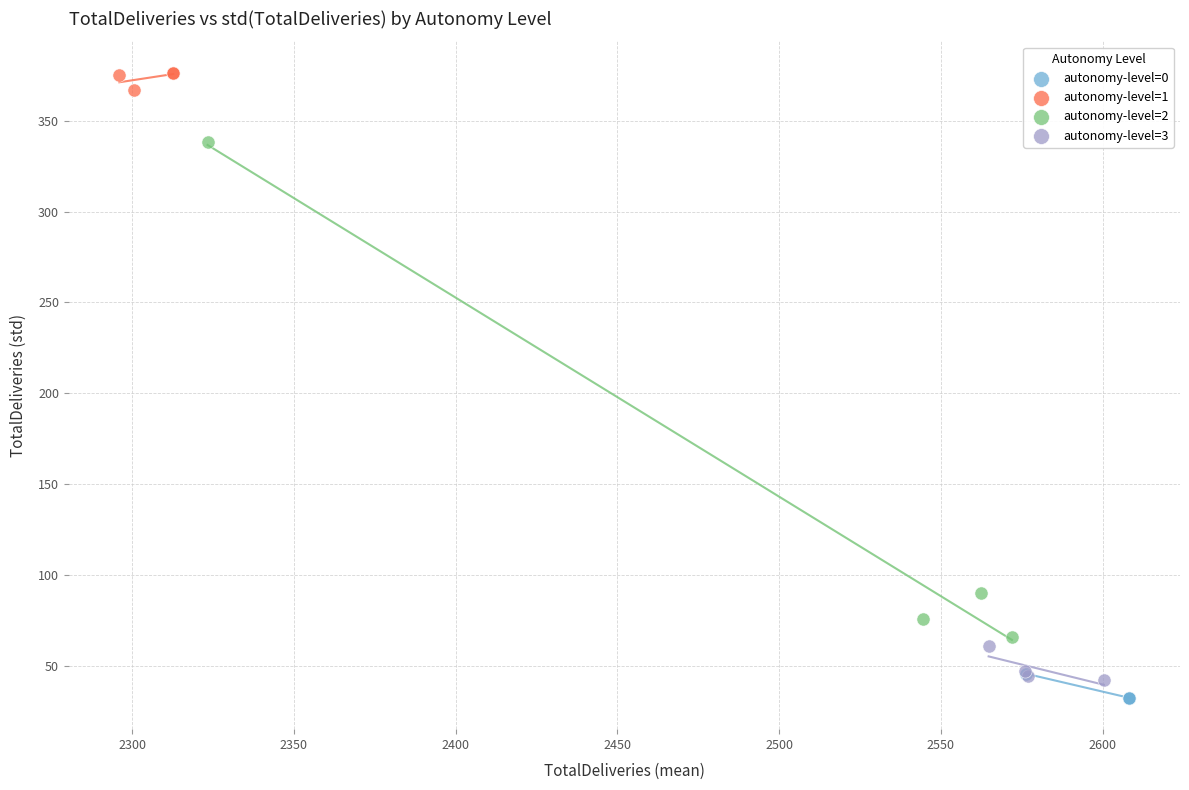

Which series reaches the minimum Y coordinate?

autonomy-level=0